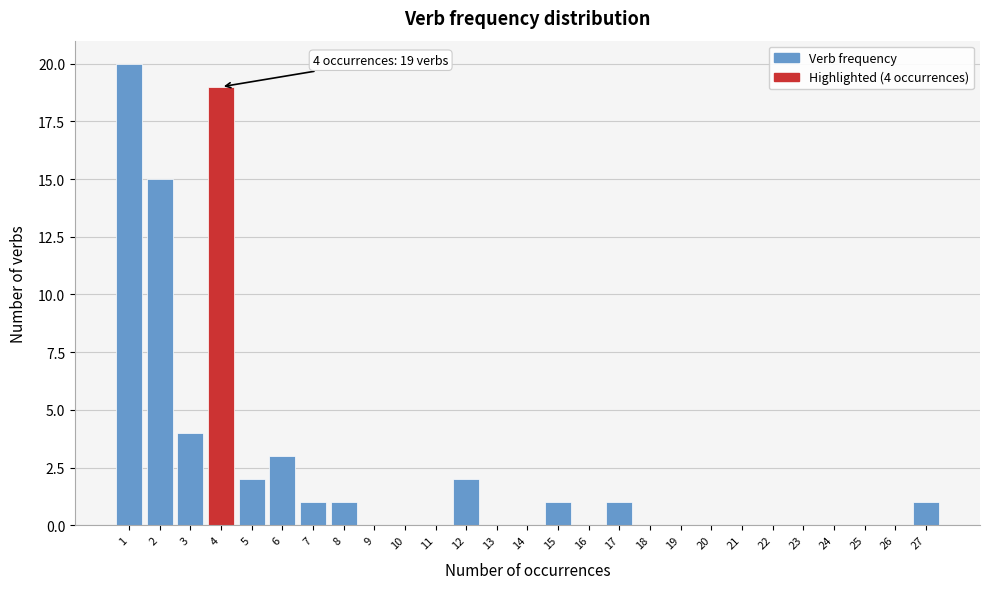

Reading left to right, list all the values displayed in this chart.

1=20	2=15	3=4	4=19	5=2	6=3	7=1	8=1	9=0	10=0	11=0	12=2	13=0	14=0	15=1	16=0	17=1	18=0	19=0	20=0	21=0	22=0	23=0	24=0	25=0	26=0	27=1